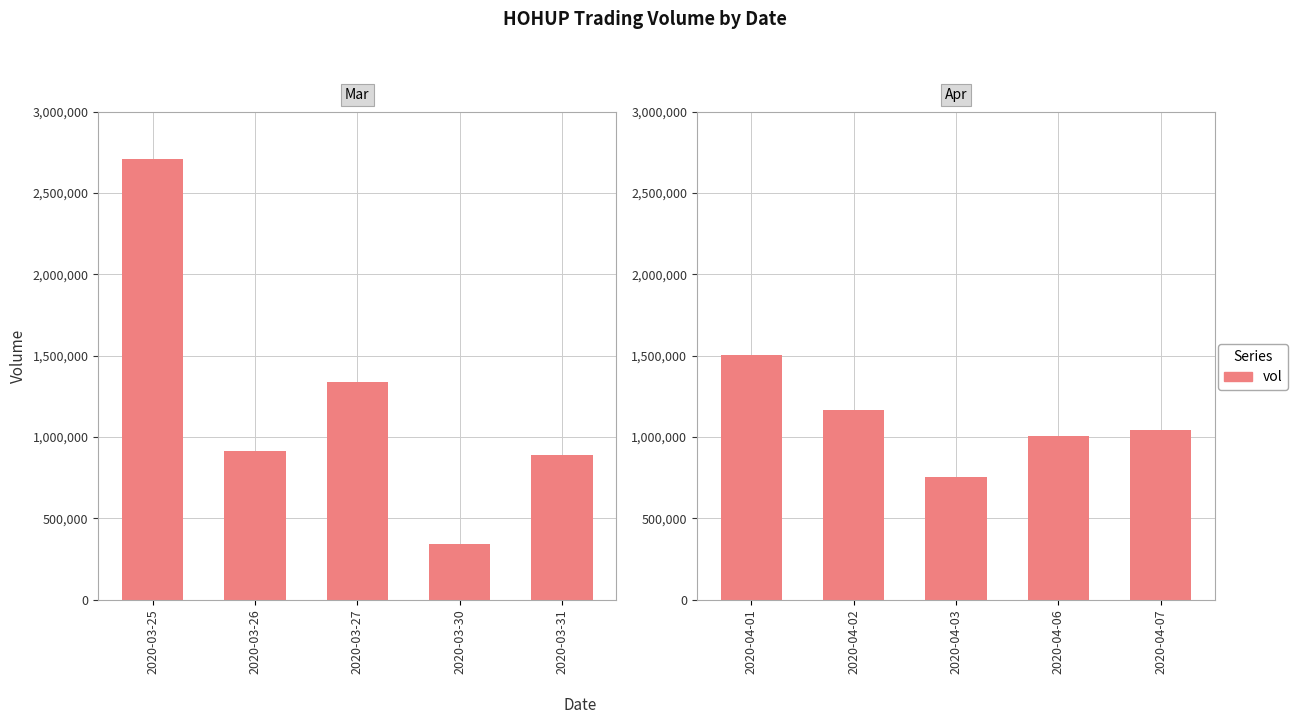

Are the bars horizontal?

No